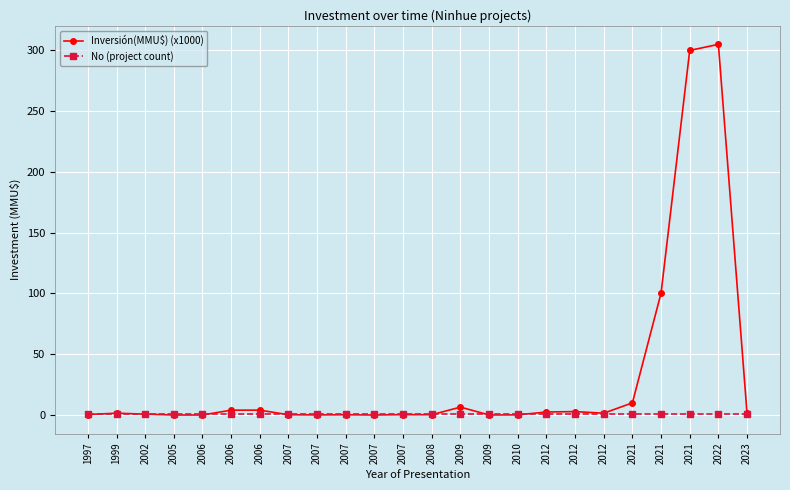

Does the chart have visible grid lines?

Yes